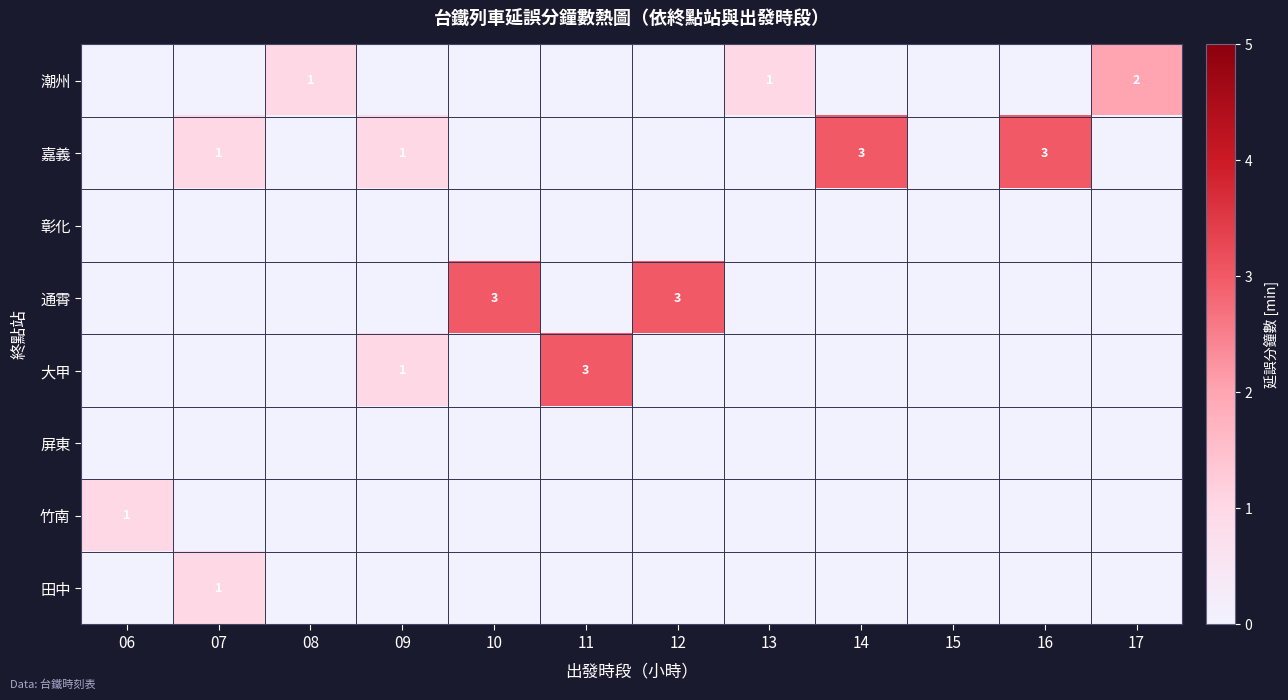

Which series has the largest total across all categories?

嘉義